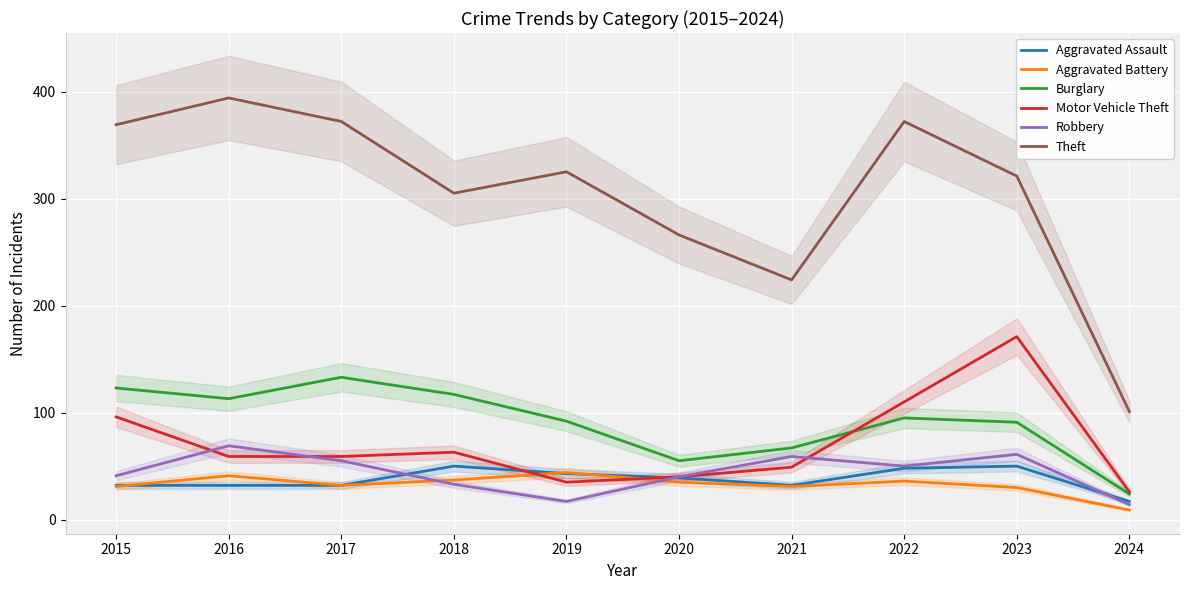

Is it true that Burglary equals 79 at 2016?

False